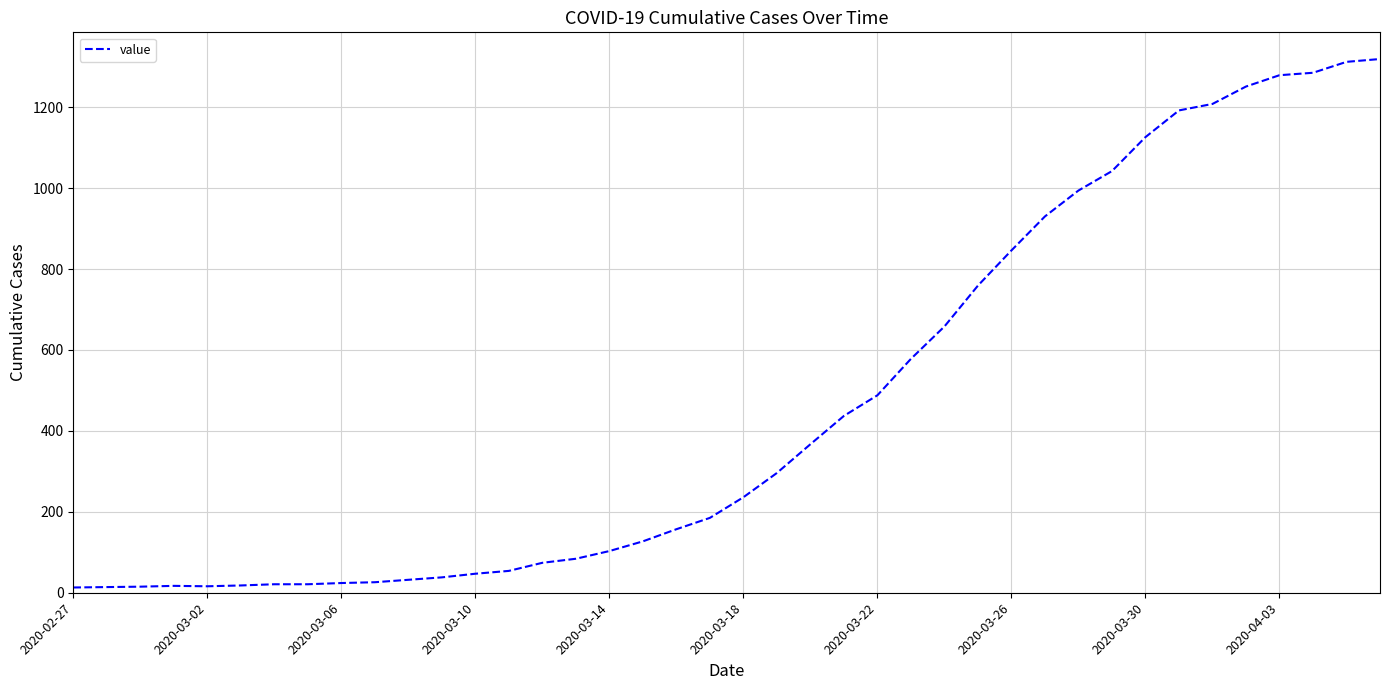

What is the difference between the maximum and minimum values?

1306